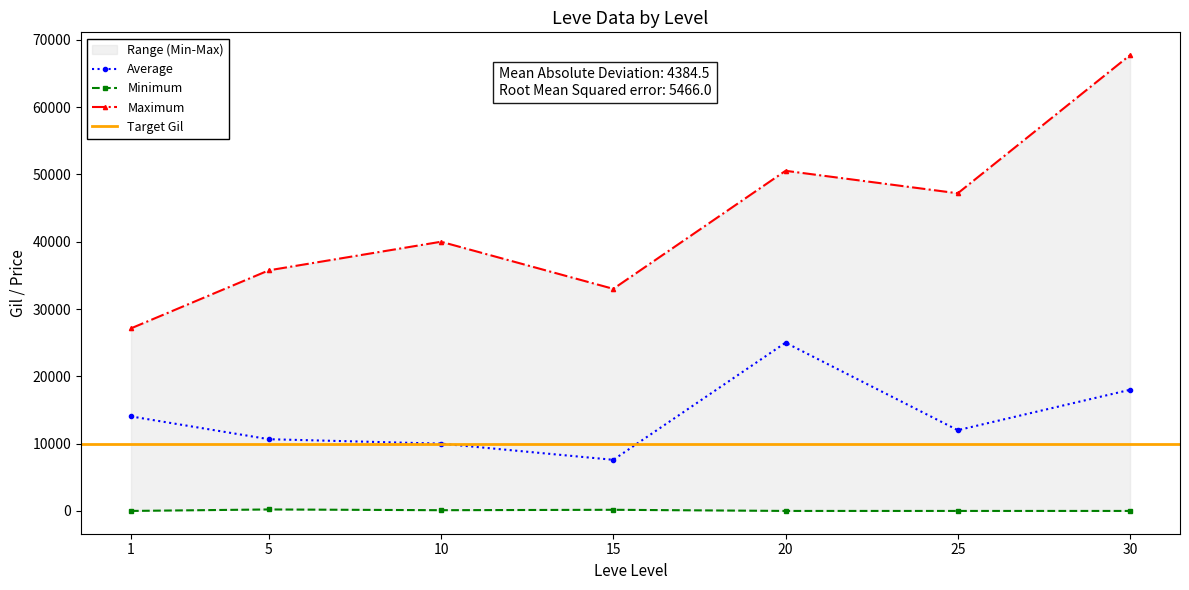

What is the value of the Average point at the 4th from the left?

7593